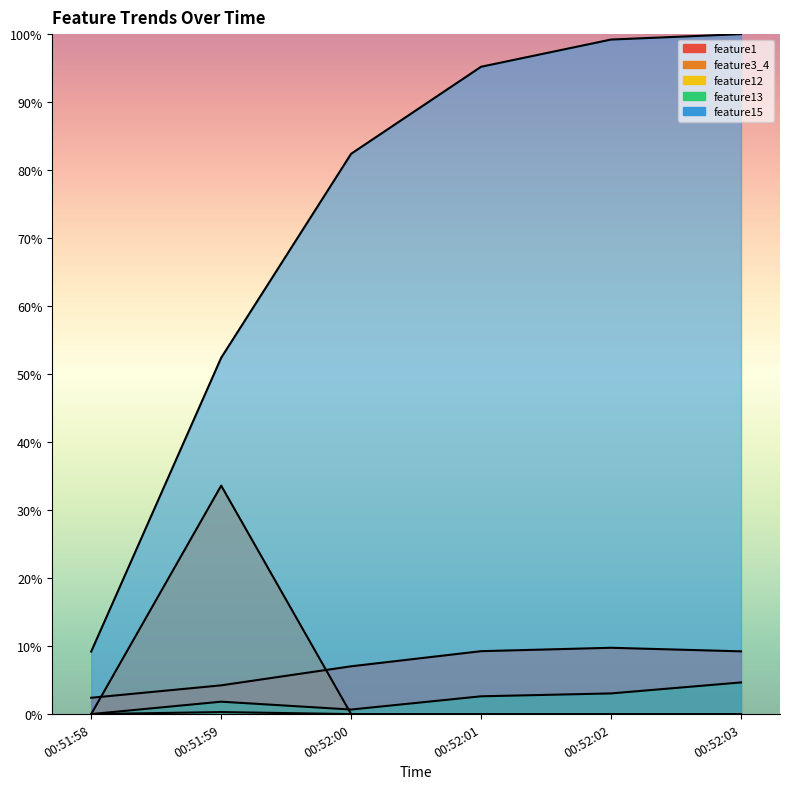

Which series changed the most between 00:51:59 and 00:52:02?

feature15